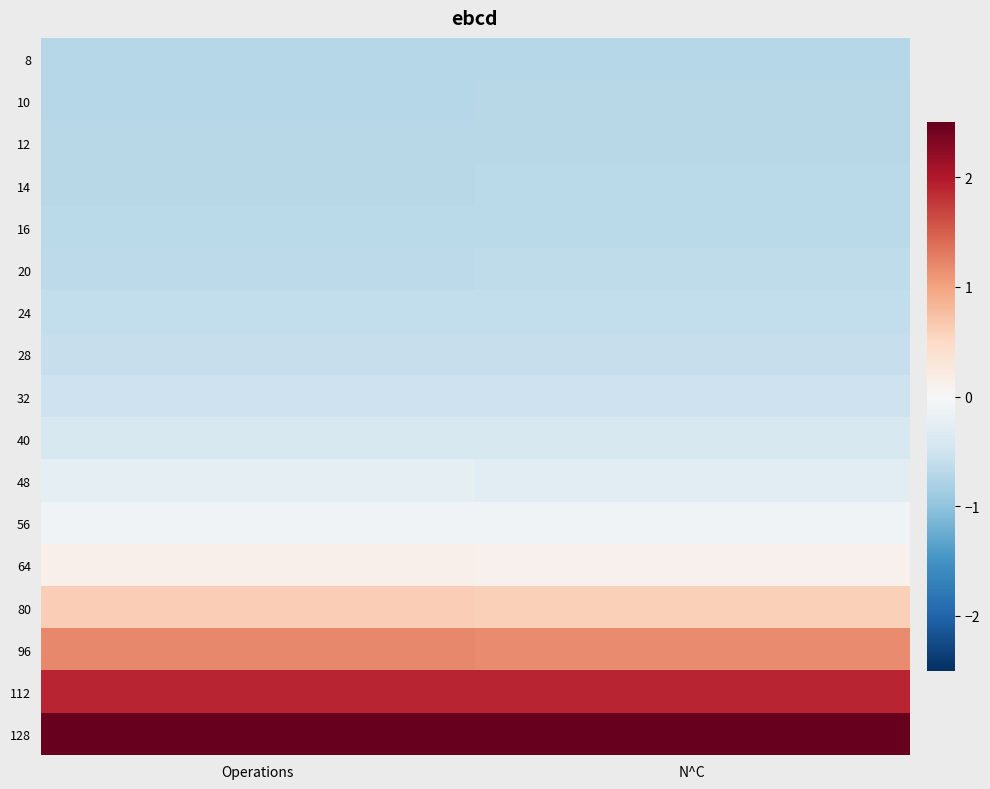

Reading right to left, list all the values displayed in this chart.

8: N^C=-0.7	Operations=-0.7
10: N^C=-0.7	Operations=-0.7
12: N^C=-0.7	Operations=-0.7
14: N^C=-0.7	Operations=-0.7
16: N^C=-0.7	Operations=-0.7
20: N^C=-0.6	Operations=-0.6
24: N^C=-0.6	Operations=-0.6
28: N^C=-0.6	Operations=-0.6
32: N^C=-0.5	Operations=-0.5
40: N^C=-0.4	Operations=-0.4
48: N^C=-0.3	Operations=-0.3
56: N^C=-0.1	Operations=-0.1
64: N^C=0.1	Operations=0.1
80: N^C=0.6	Operations=0.6
96: N^C=1.2	Operations=1.2
112: N^C=1.9	Operations=1.9
128: N^C=2.8	Operations=2.7